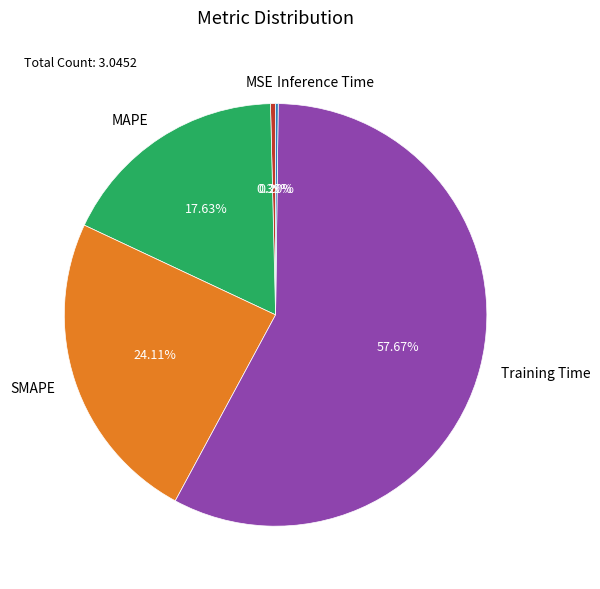

Does SMAPE account for over 50% of the chart?

No